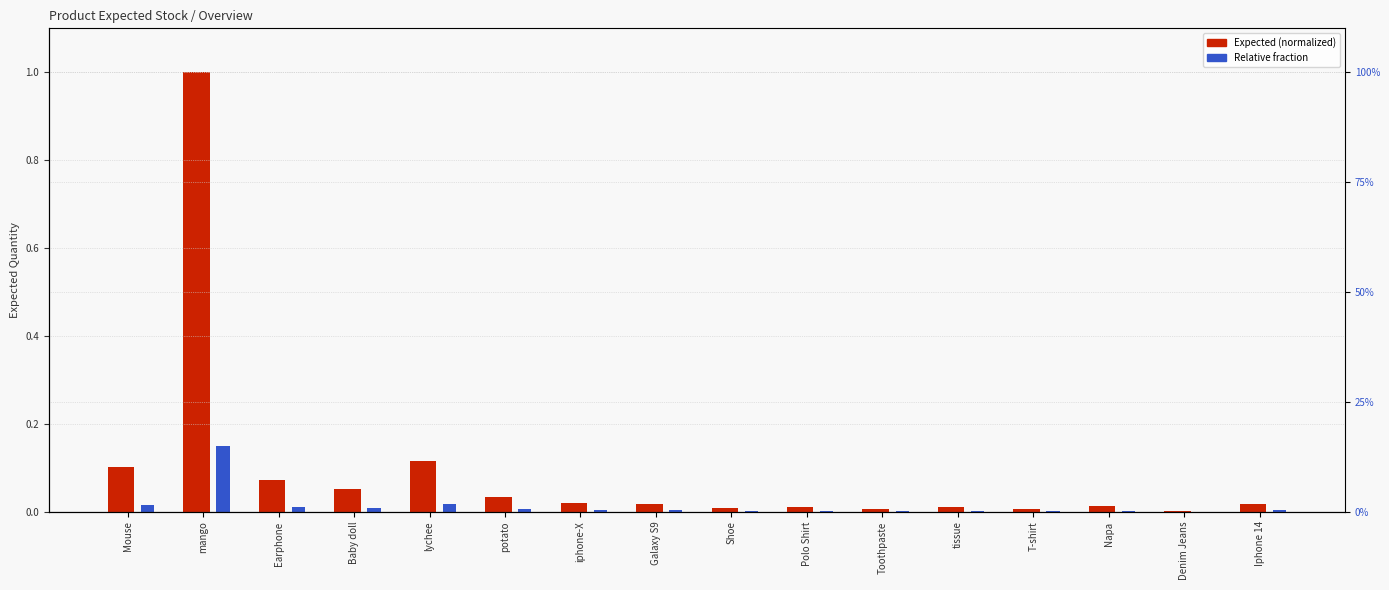

Reading left to right, what are all the values shown in this chart?

Expected (normalized): 0.1	1.0	0.1	0.1	0.1	0.0	0.0	0.0	0.0	0.0	0.0	0.0	0.0	0.0	0.0	0.0
Relative fraction: 0.0	0.1	0.0	0.0	0.0	0.0	0.0	0.0	0.0	0.0	0.0	0.0	0.0	0.0	0.0	0.0